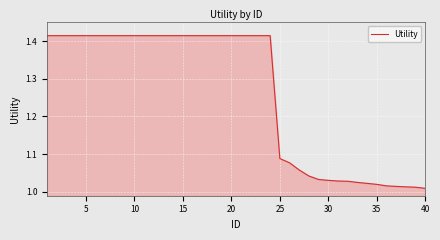

What is the difference between the maximum and minimum values?

0.4